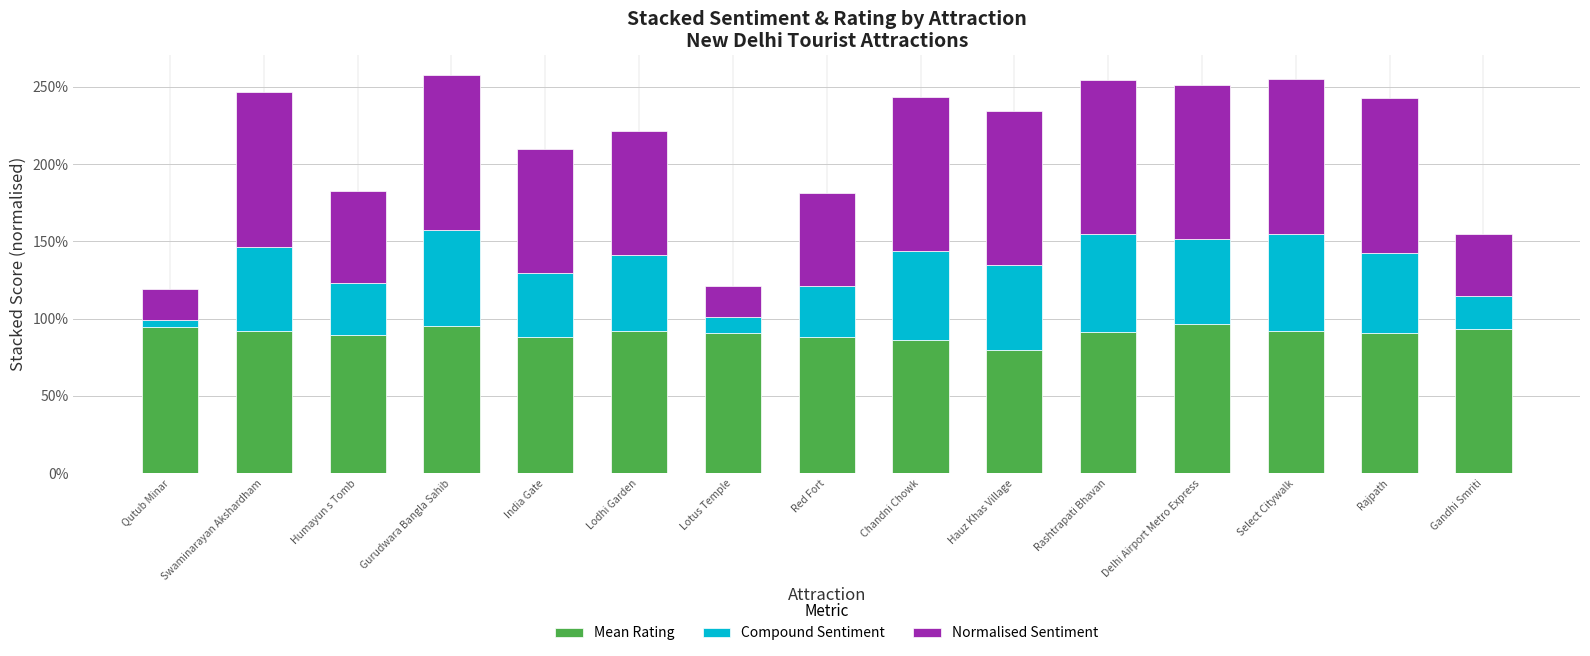

True or false: Normalised Sentiment has a value of 0.2 at Red Fort.

False